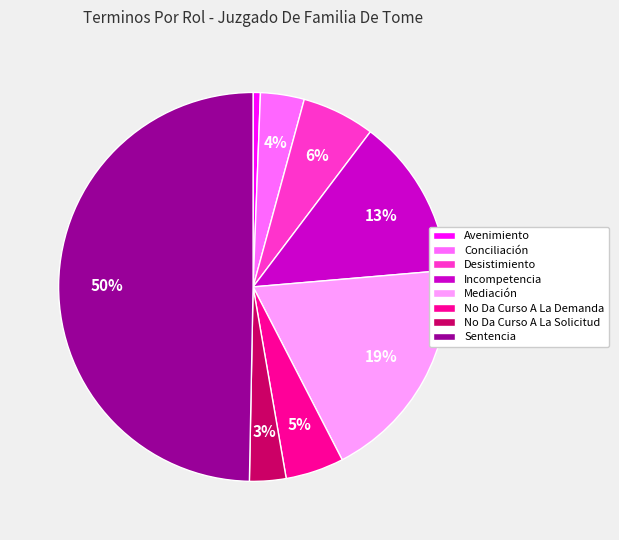

Does Mediación account for over 50% of the chart?

No